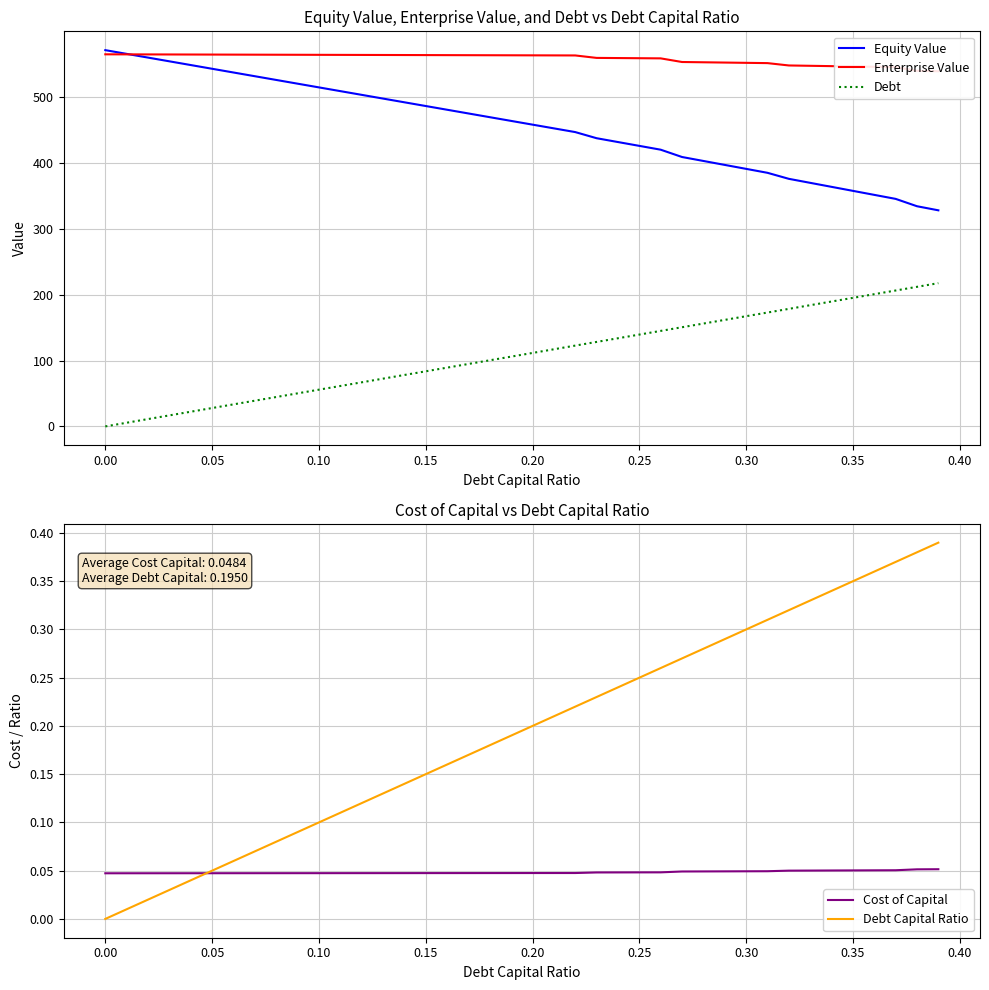

True or false: Equity Value and Debt cross at least once.

False